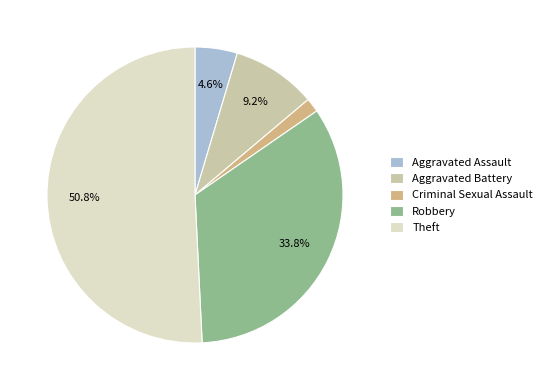

To the nearest percent, what is the difference between the largest and smallest slice percentages?

49%